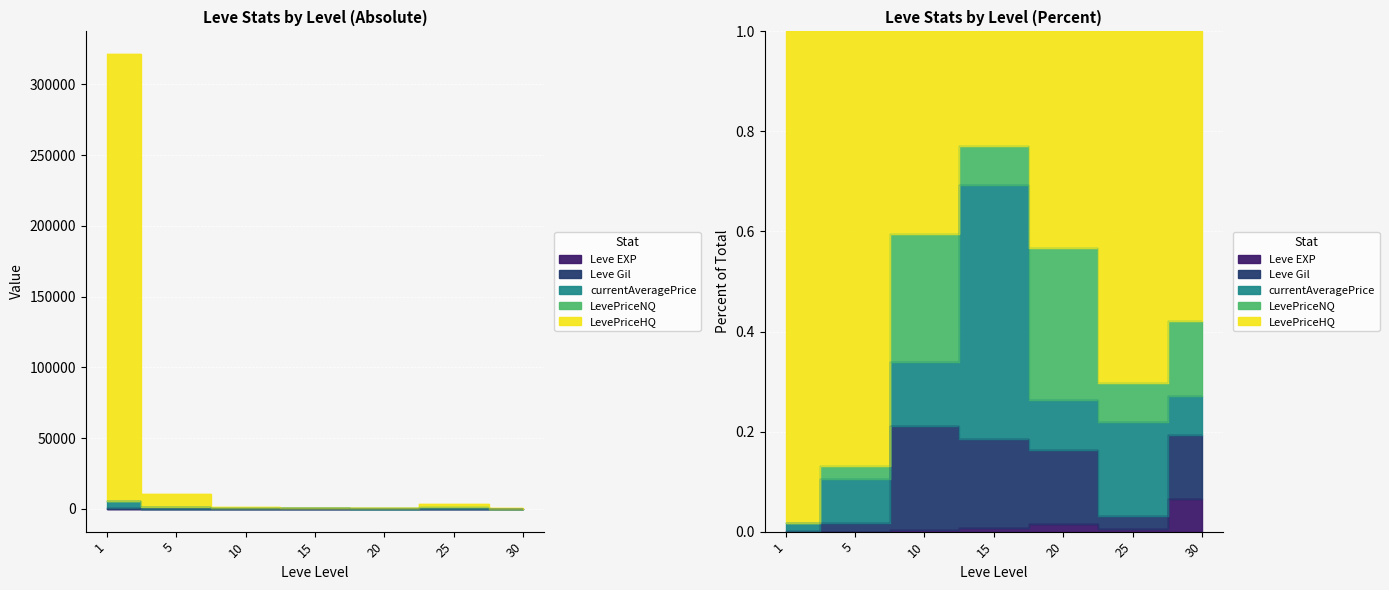

At how many categories does at least one series exceed 6302?

2